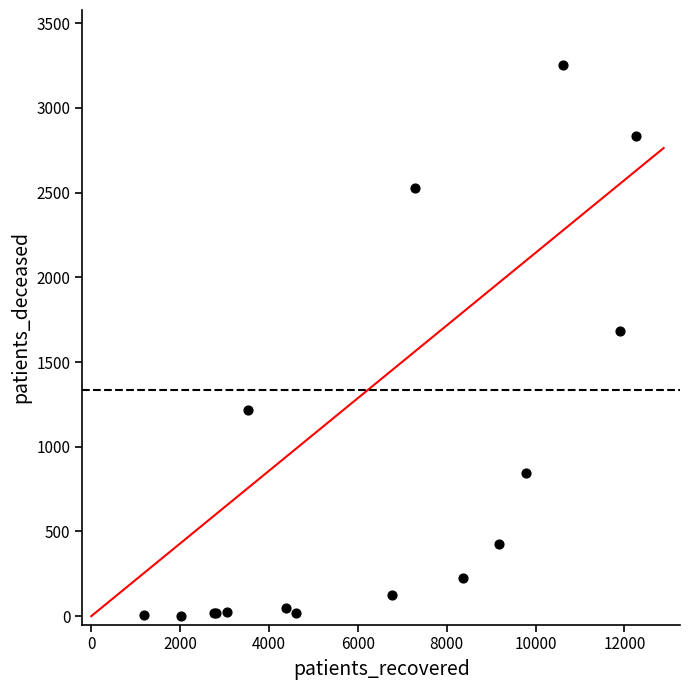

What Y value in the scatter plot is closest to 1628?

1681